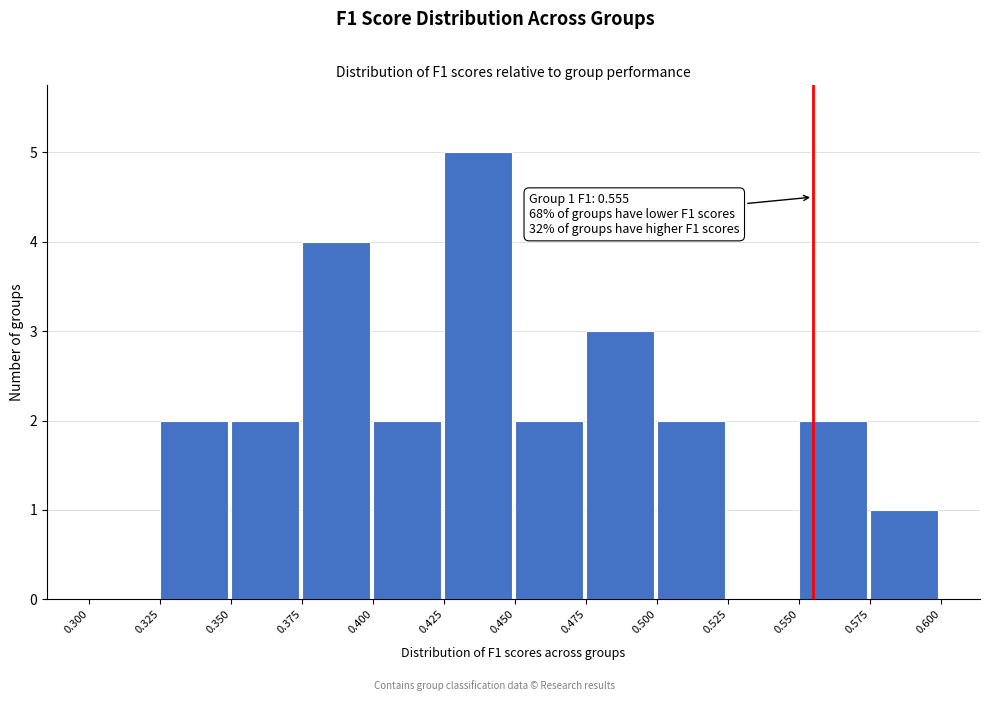

Over which range of the x-axis is the bar tallest?

0.425 to 0.450